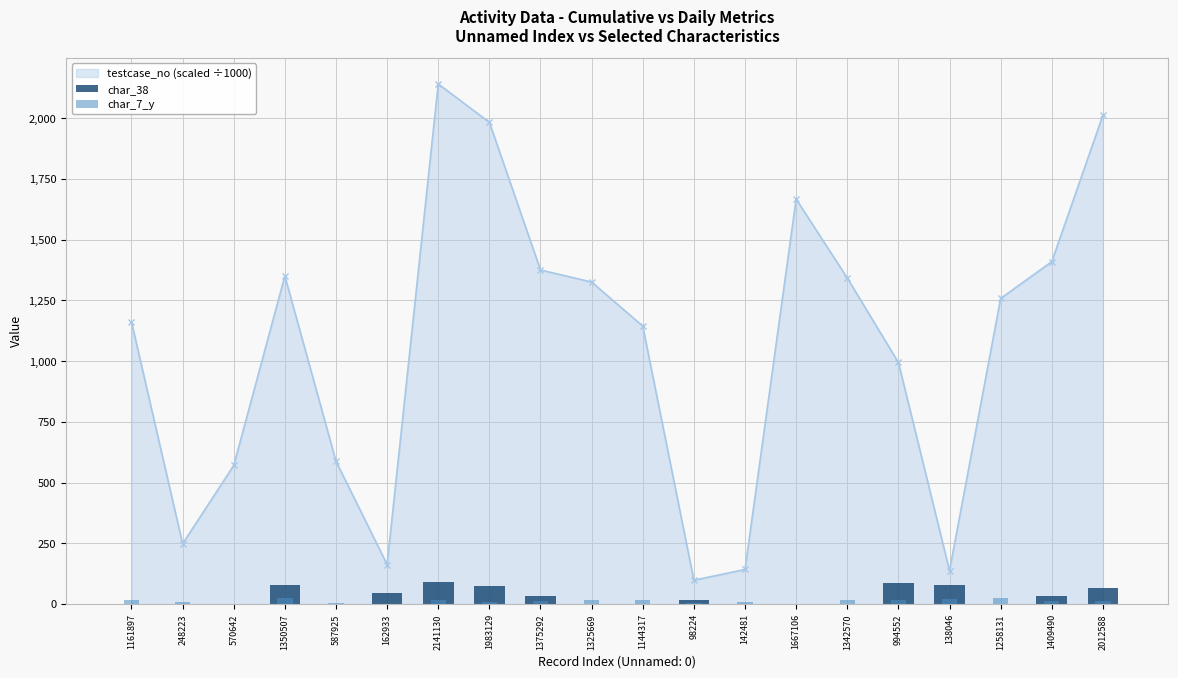

How many groups of bars are there?

20